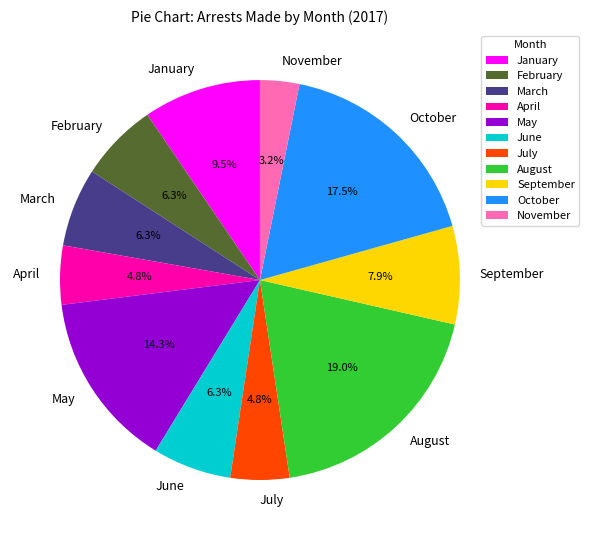

Which slice is the smallest?

November